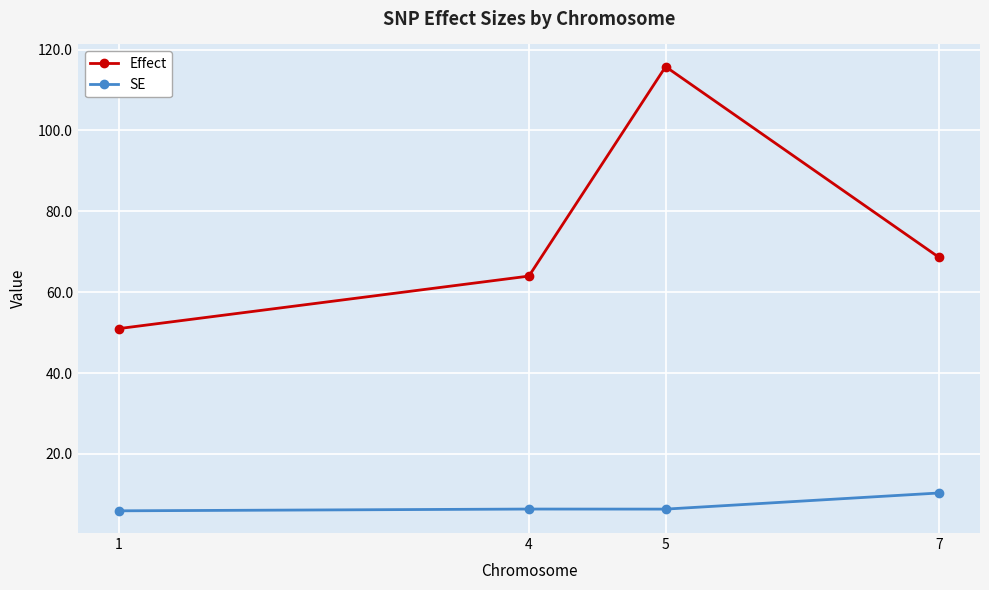

True or false: Effect and SE intersect in this chart.

False